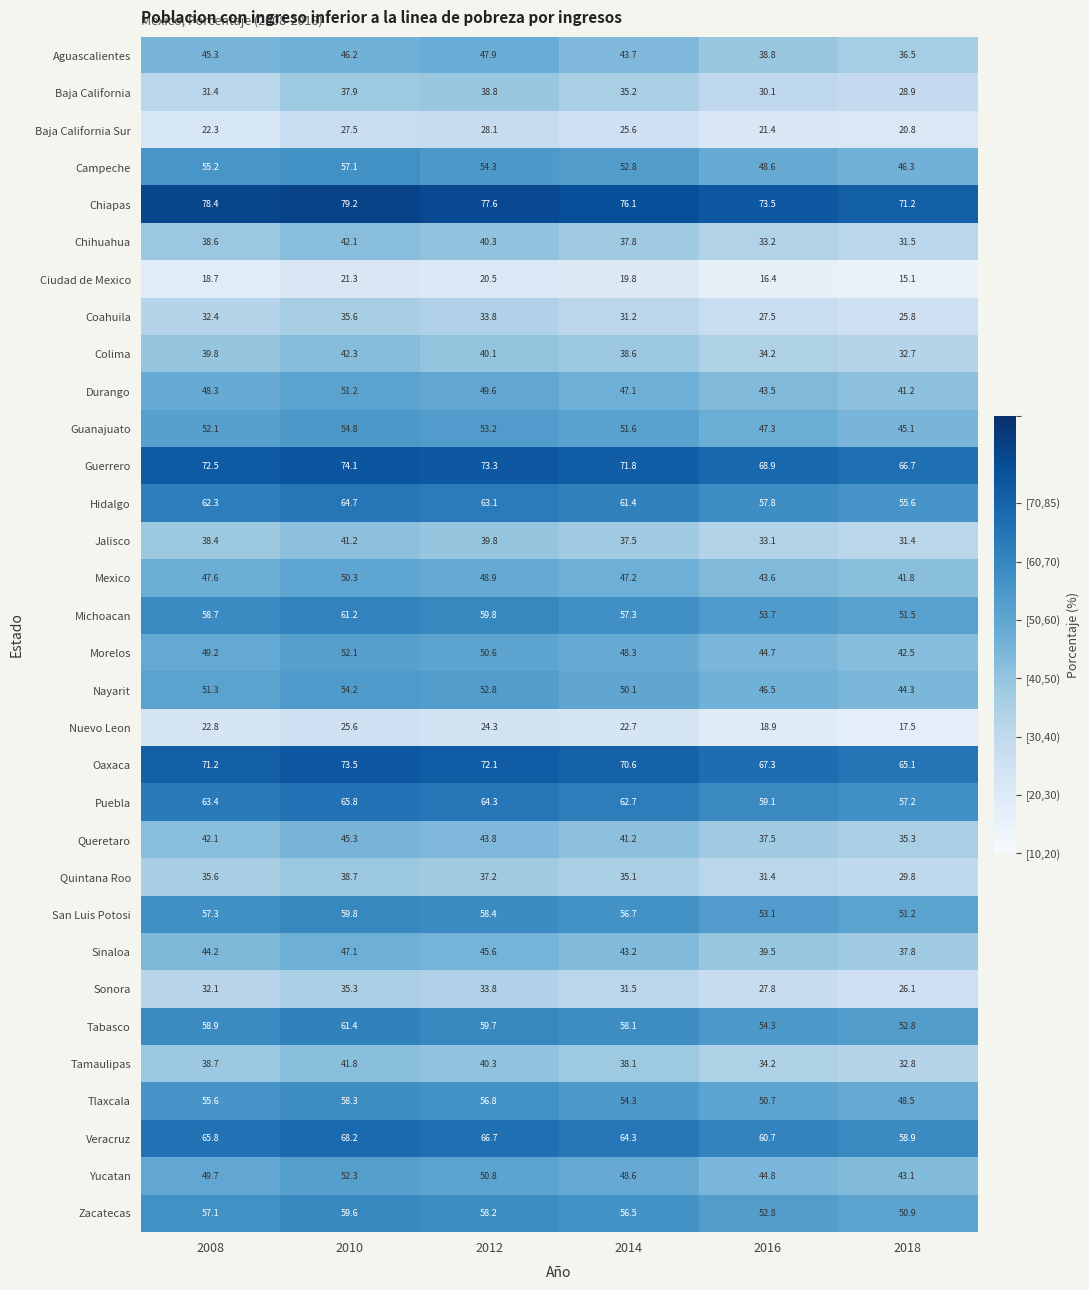

At which category is the sum across all series the highest?

2010